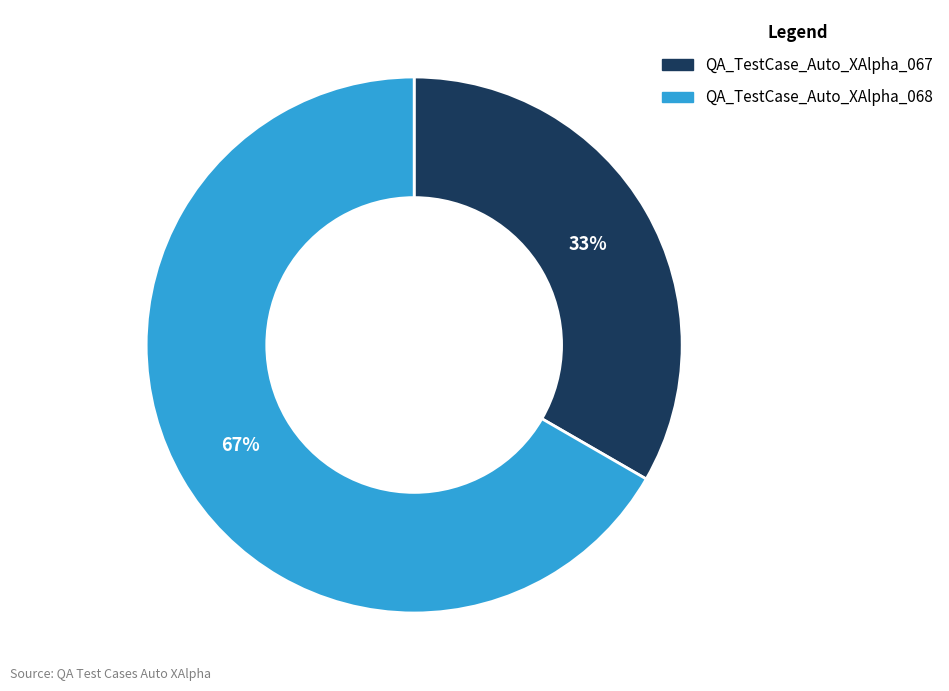

True or false: QA_TestCase_Auto_XAlpha_067 accounts for 39% of the total.

False